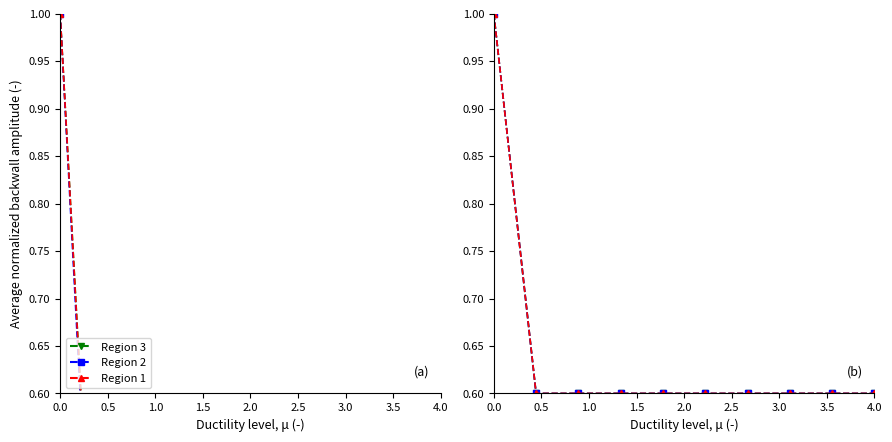

True or false: Region 3 and Region 1 cross at least once.

False